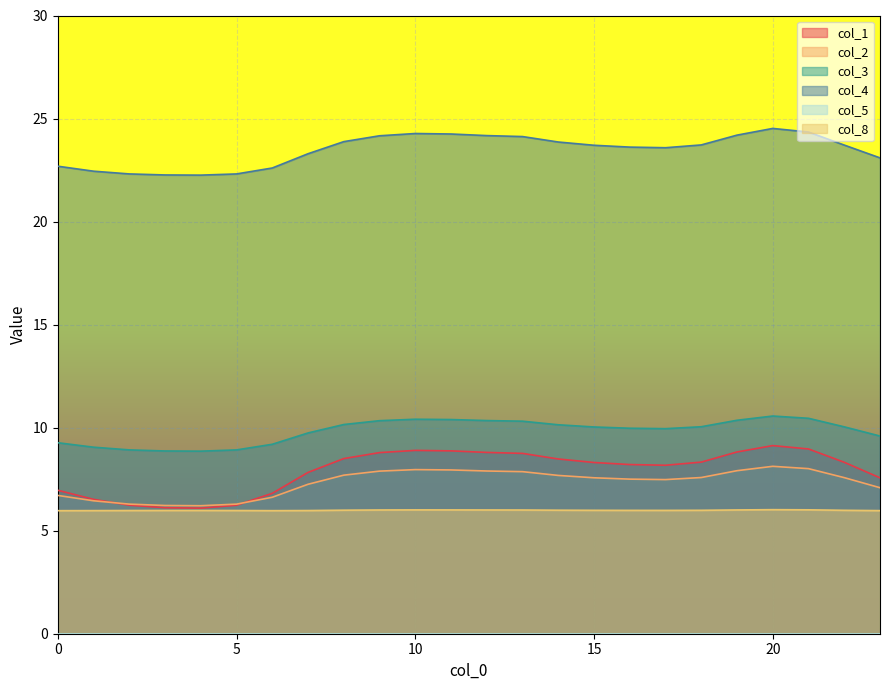

True or false: col_2 and col_4 intersect in this chart.

False